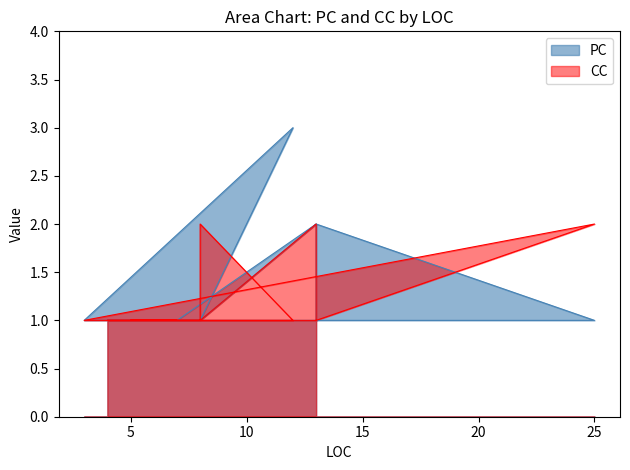

Rank the categories by PC value from lowest to highest.

4, 7, 5, 8, 8, 3, 25, 7, 4, 8, 13, 13, 13, 12